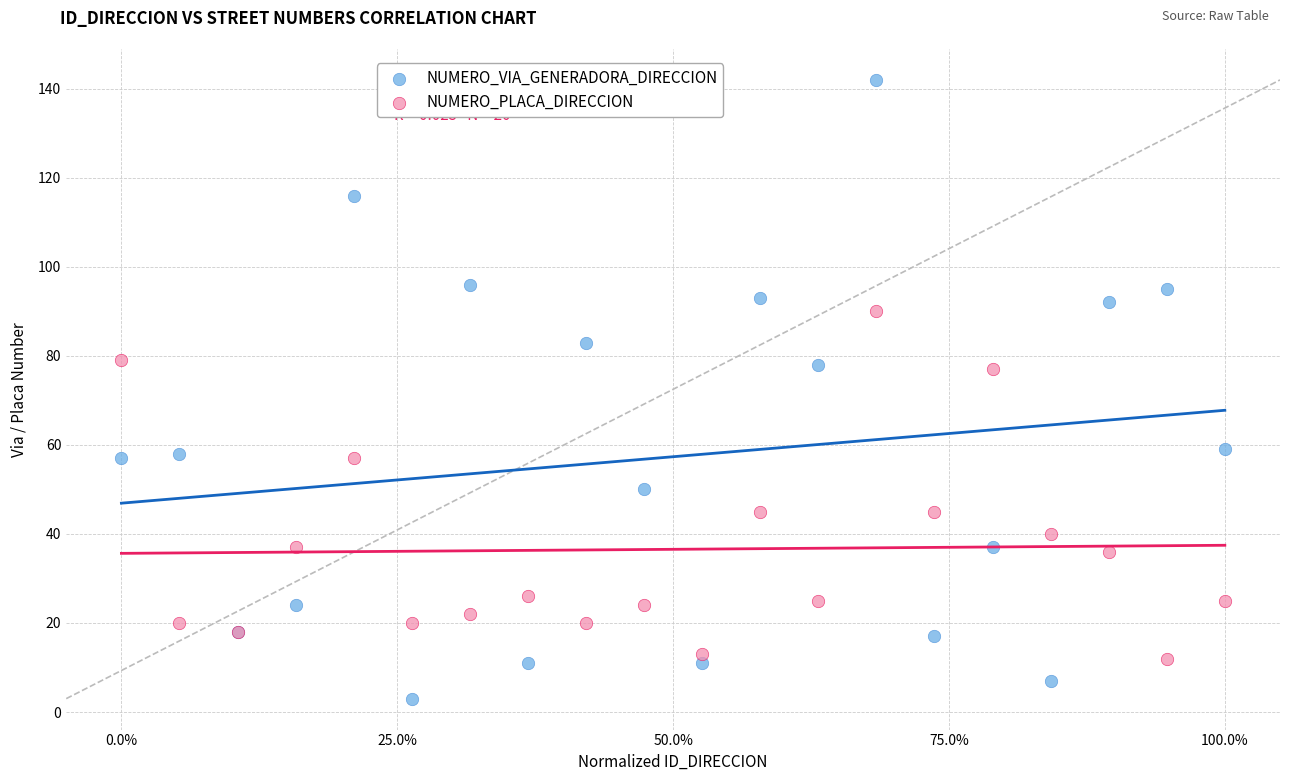

Which series reaches the minimum Y coordinate?

NUMERO_VIA_GENERADORA_DIRECCION